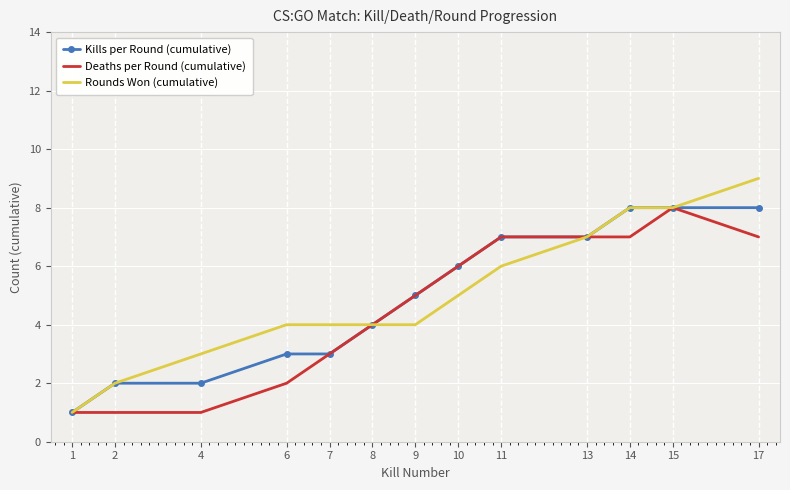

True or false: Rounds Won (cumulative) has a value of 4 at 15.

False